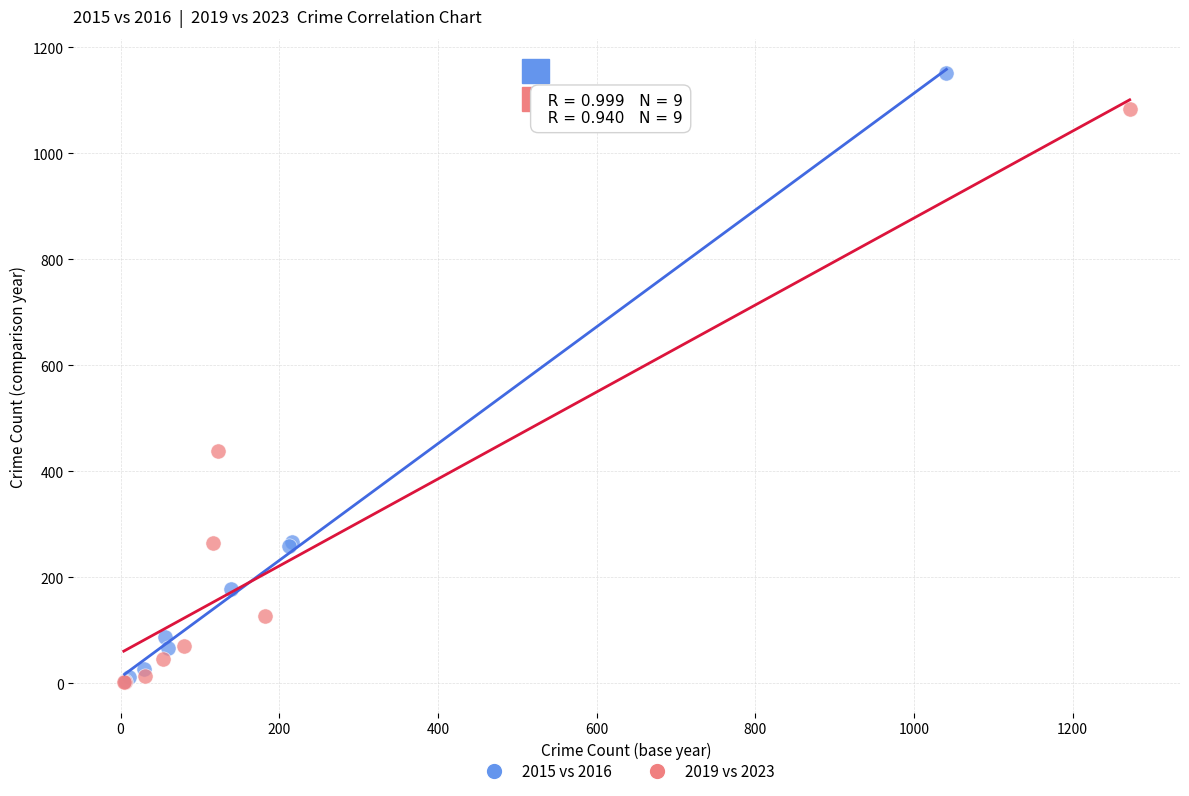

Which series has the widest spread of Y values?

2015 vs 2016